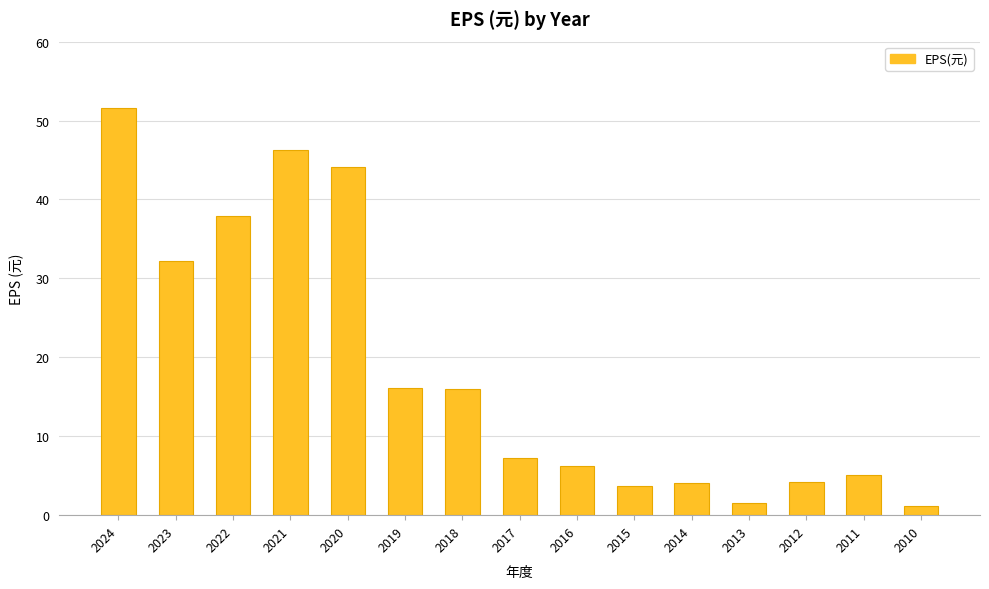

What is the difference between the values at 2016 and 2011?

1.1